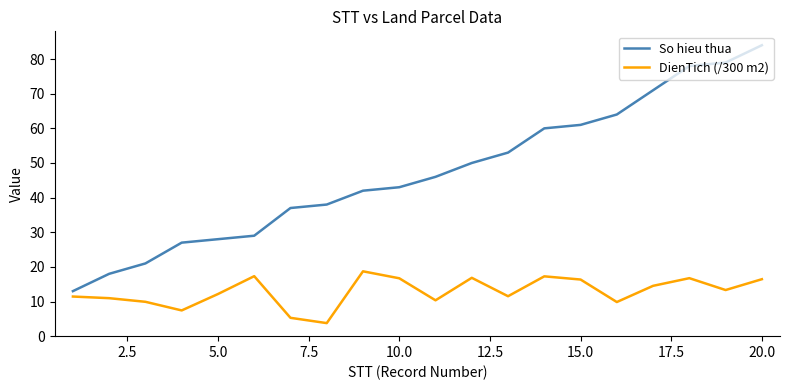

Does the chart have visible grid lines?

No